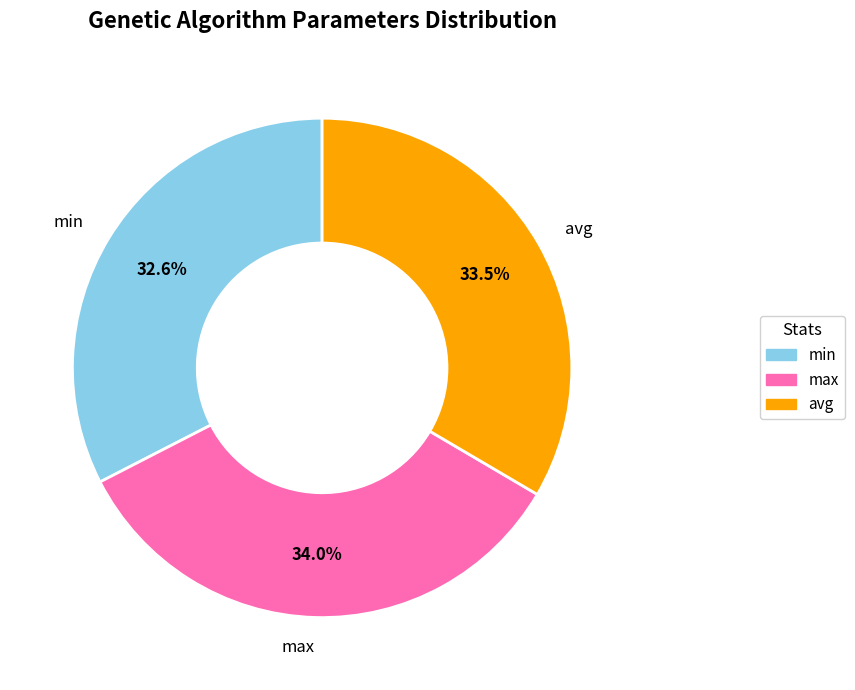

Does avg account for over 50% of the chart?

No